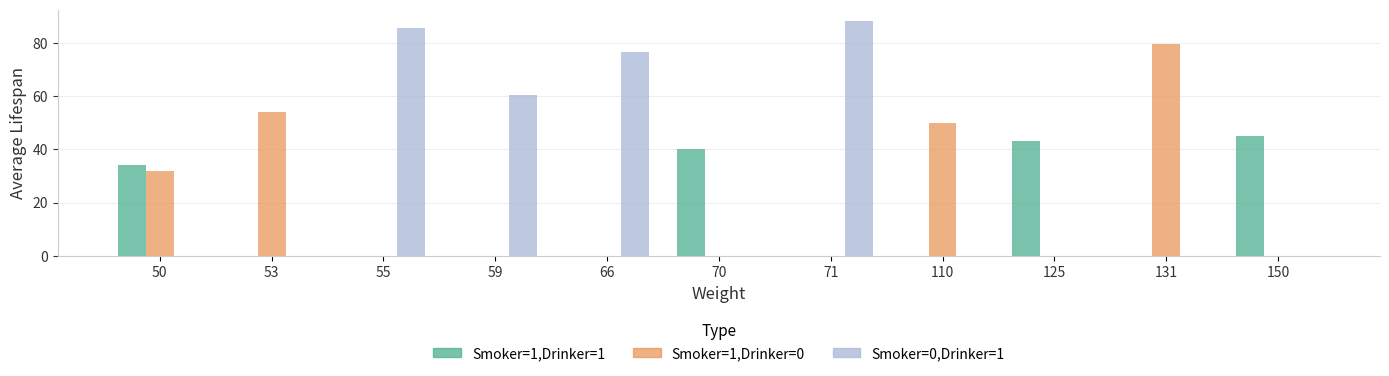

What is the sum of the Smoker=0,Drinker=1 values at 53 and 59?

60.5